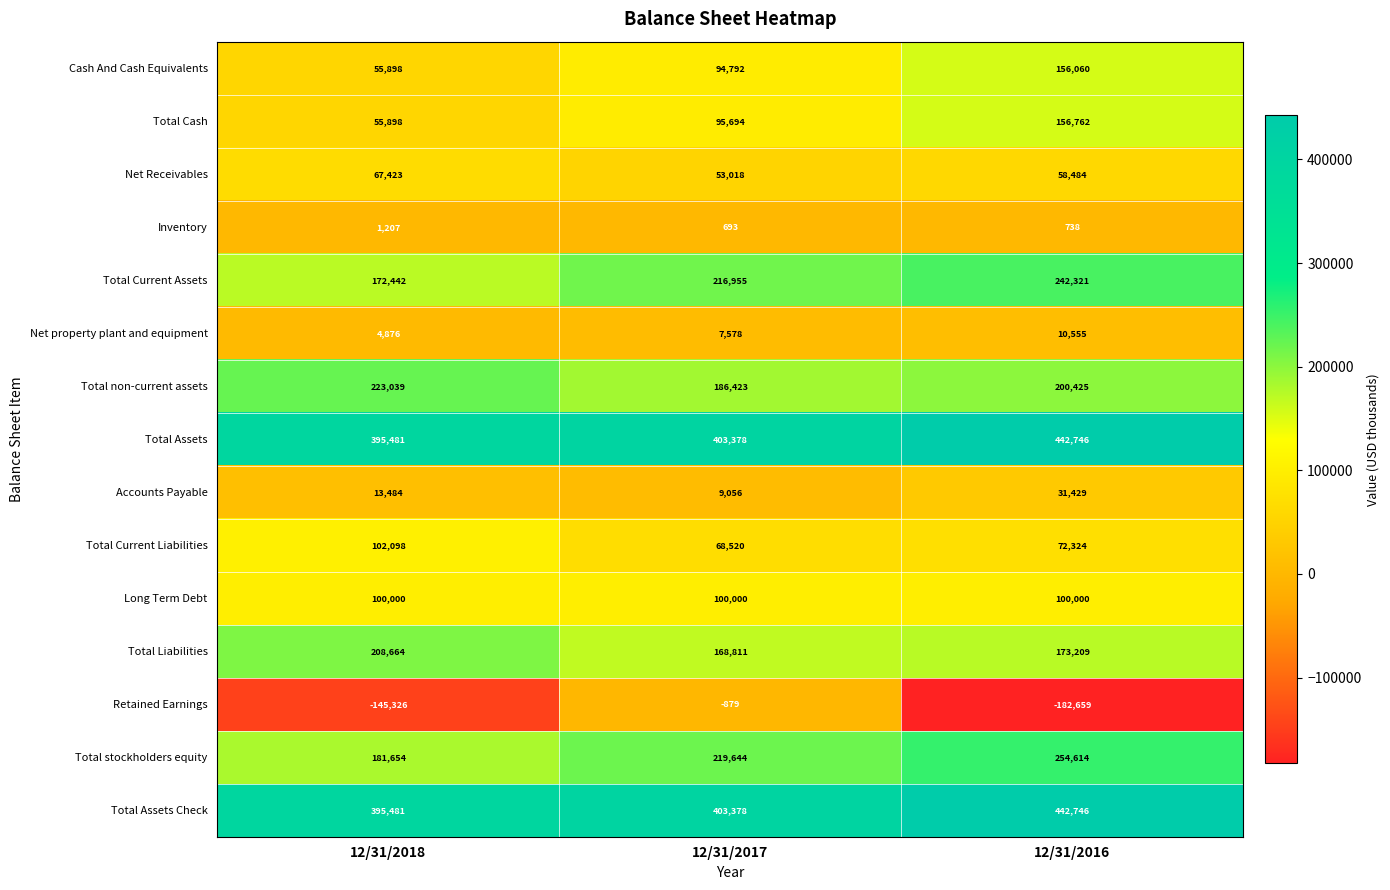

Is it true that Retained Earnings equals -879 at 12/31/2017?

True